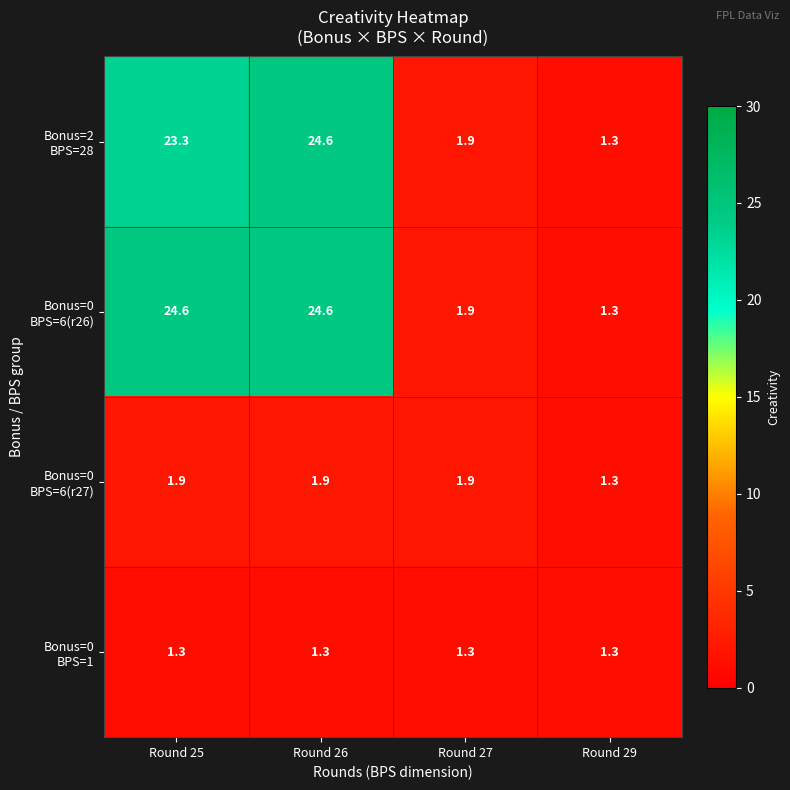

What is the smallest value displayed?

1.3